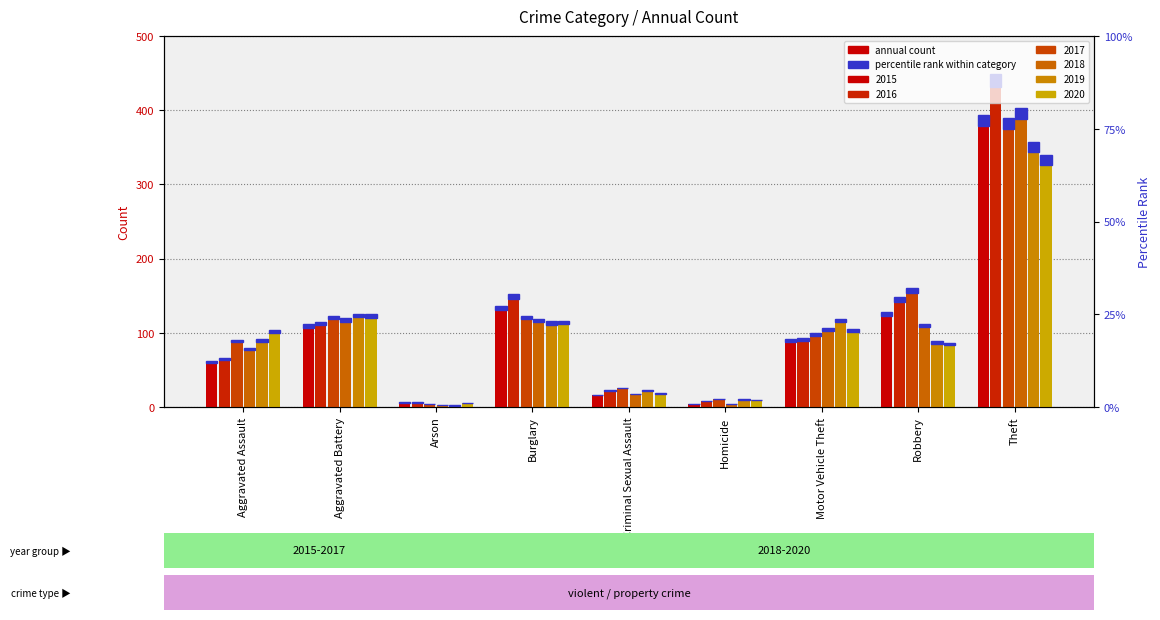

At which label is 2015 closest to 191?

Burglary